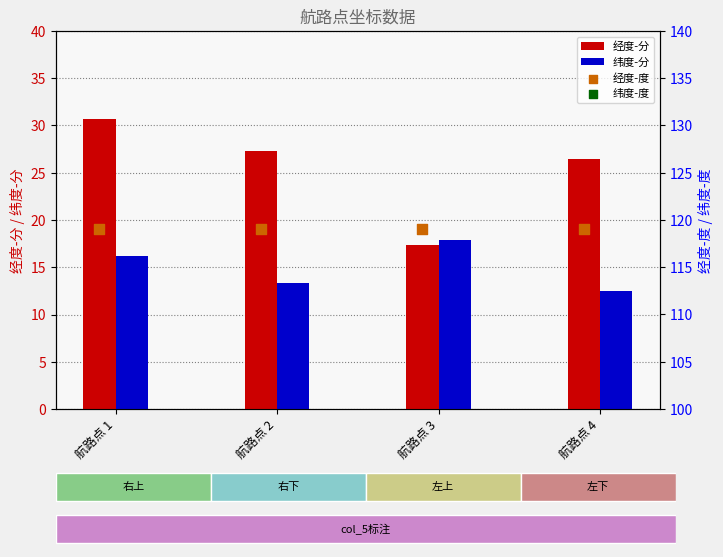

Which series contains the highest Y value?

经度-度